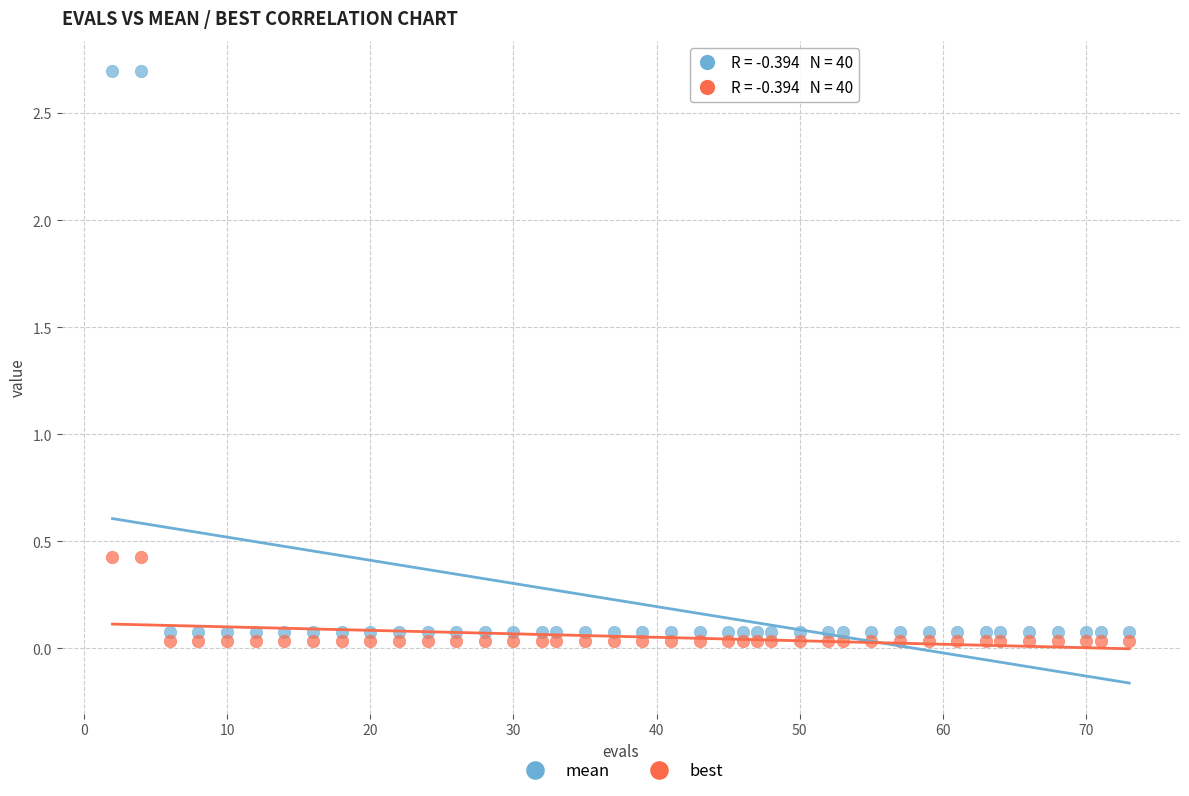

Which series contains the highest Y value?

mean